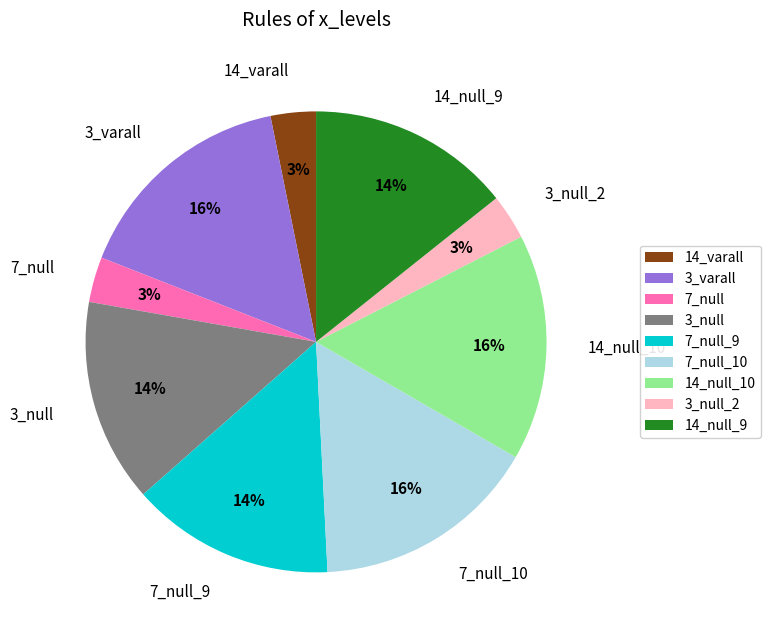

To the nearest percent, what percentage of the pie is 14_varall?

3%